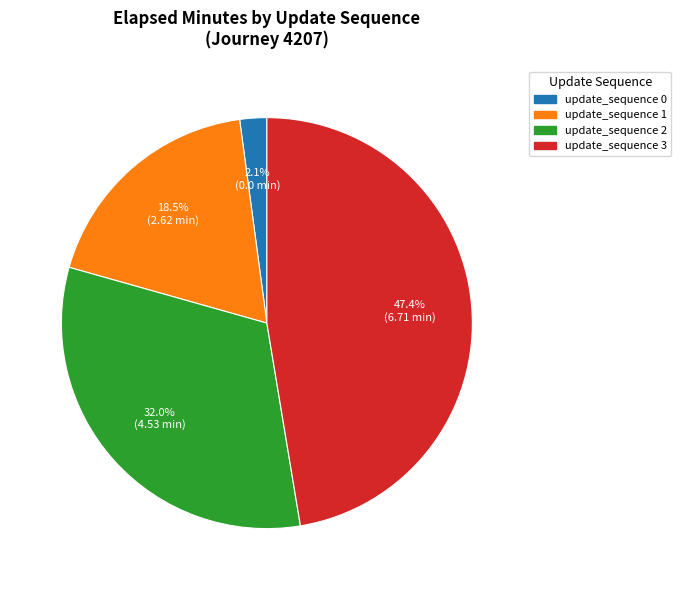

Is the sum of update_sequence 3 and update_sequence 1 greater than half?

Yes